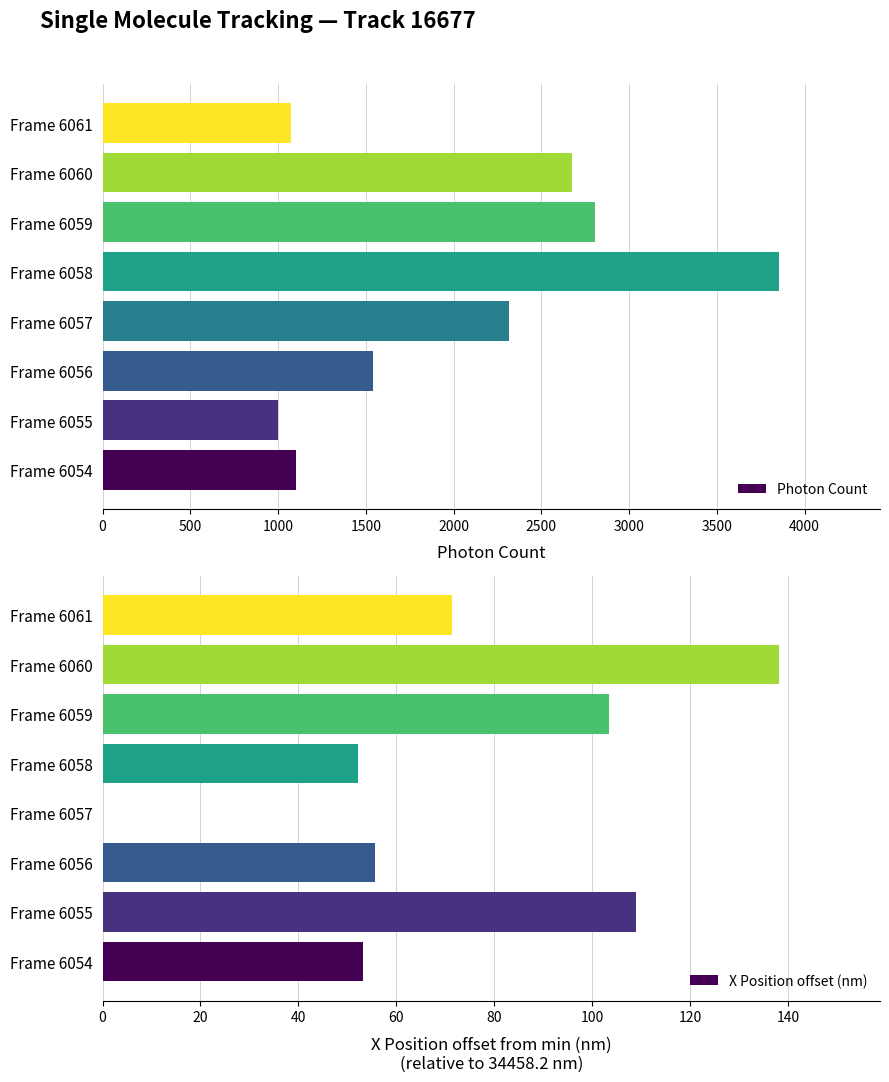

What is the difference between the Photon Count values at Frame 6055 and Frame 6058?

2851.3